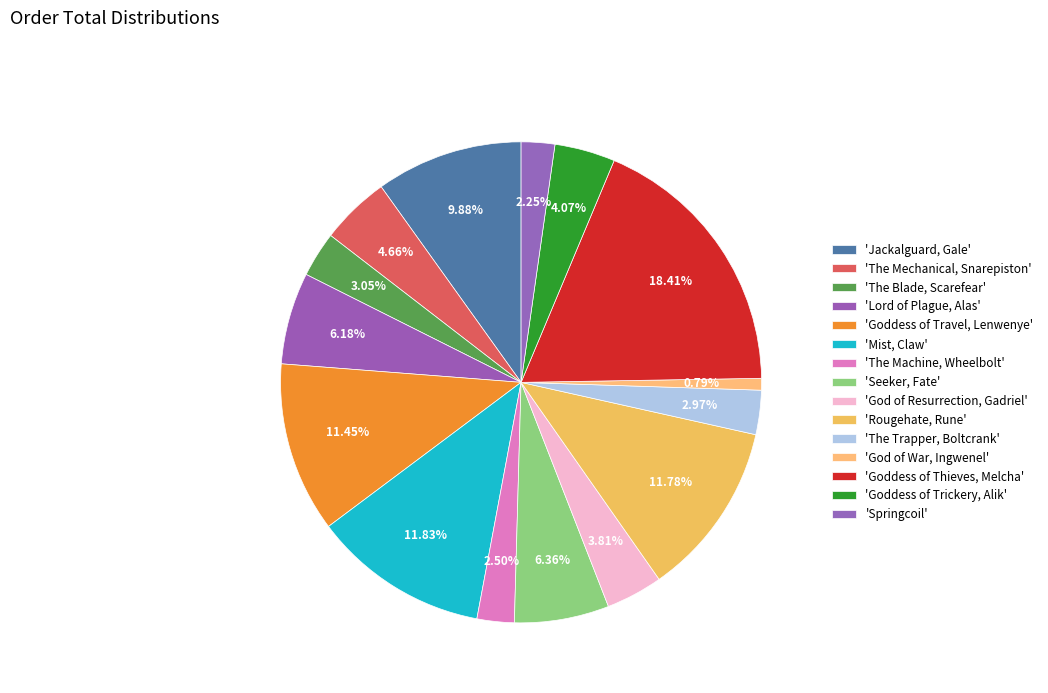

Which category has the biggest portion of the pie?

Goddess of Thieves, Melcha